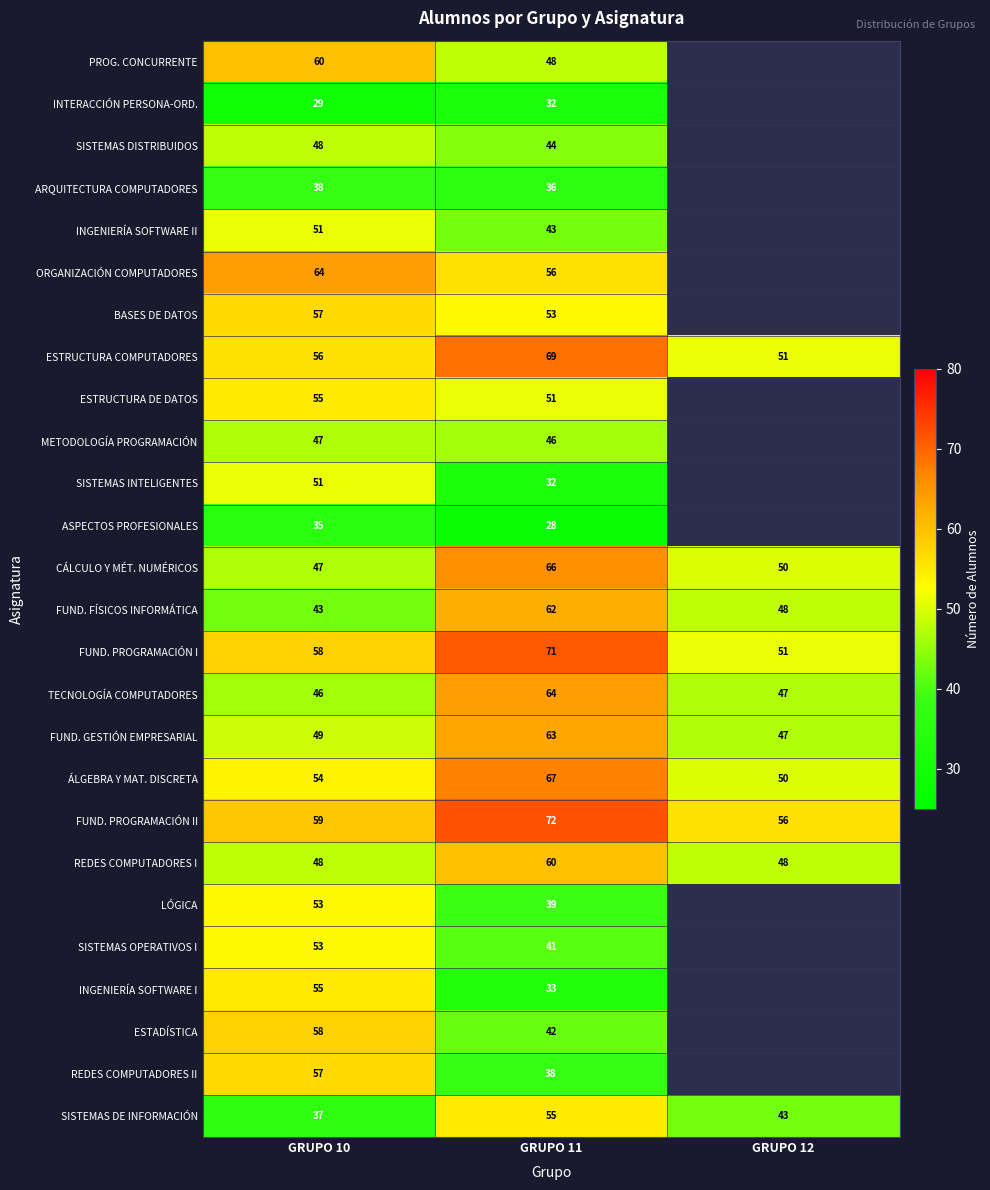

Between GRUPO 10 and GRUPO 12, which is larger?

GRUPO 12